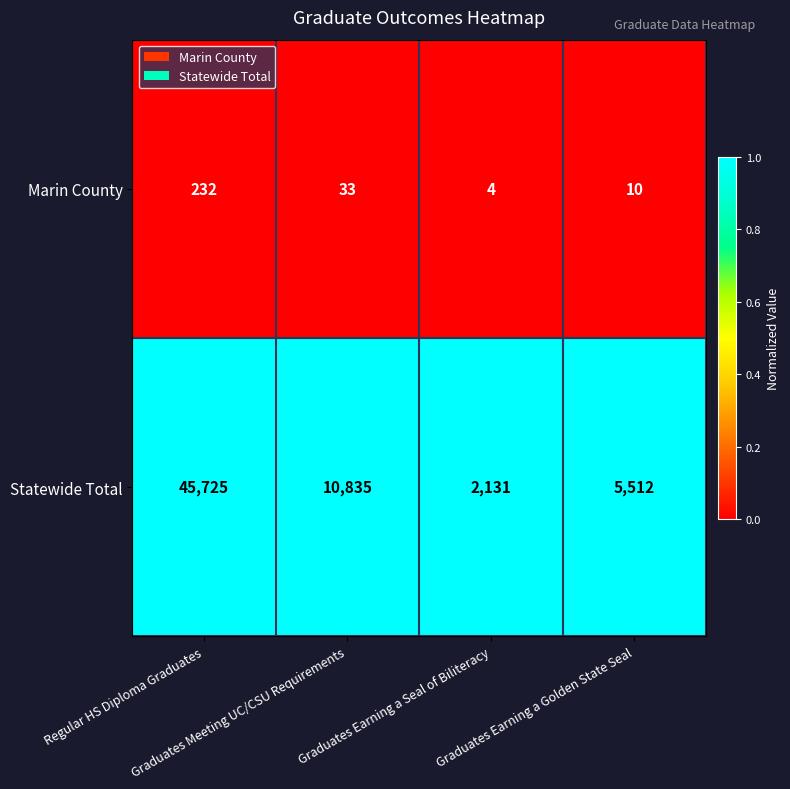

Rank the series at Graduates Earning a Golden State Seal from highest to lowest value.

Statewide Total, Marin County